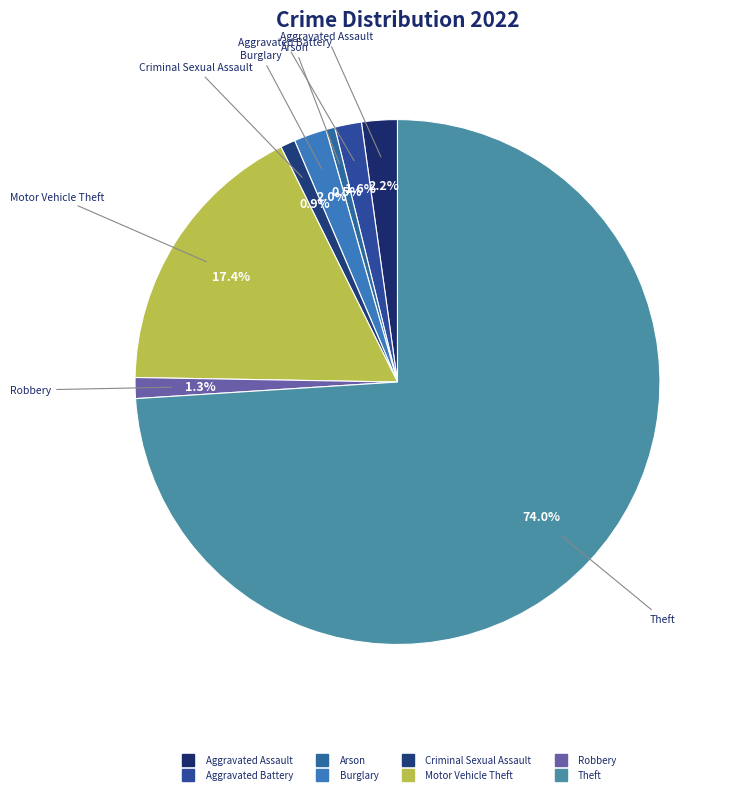

Count the number of slices in the pie.

8